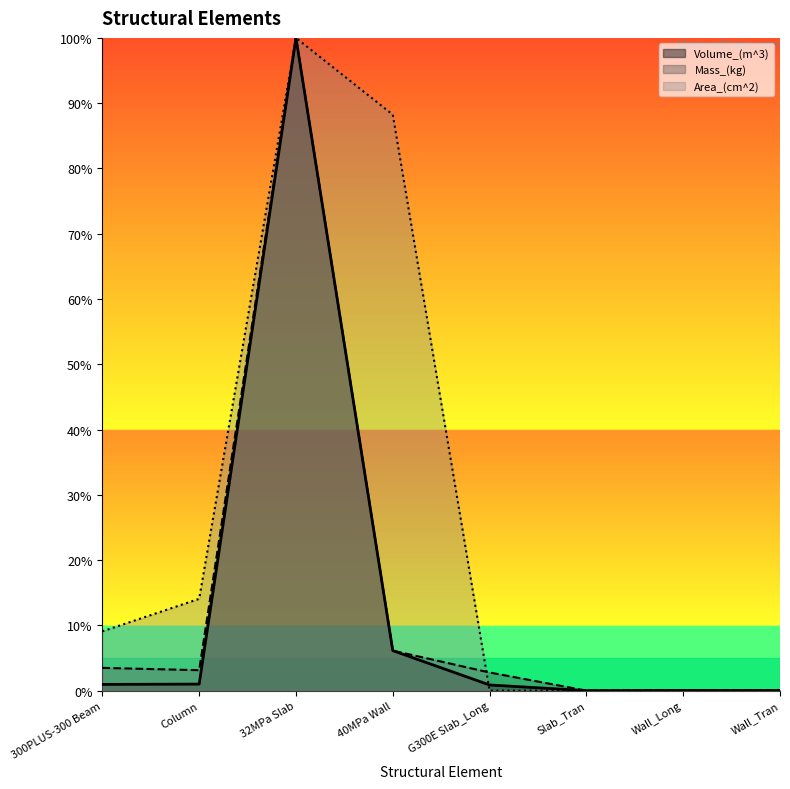

Is the value of Area_(cm^2) at 300PLUS-300 Beam greater than the value of Mass_(kg) at G300E Slab_Long?

Yes